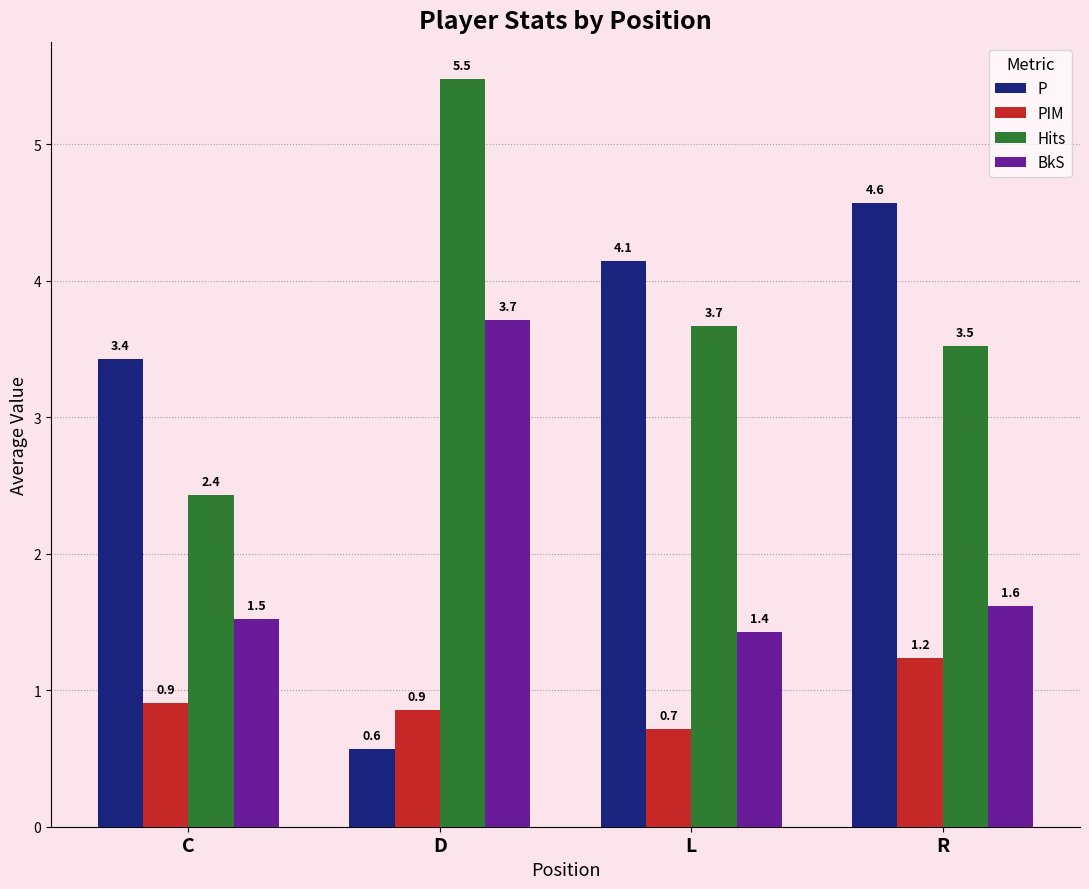

Read the Hits value at R.

3.5